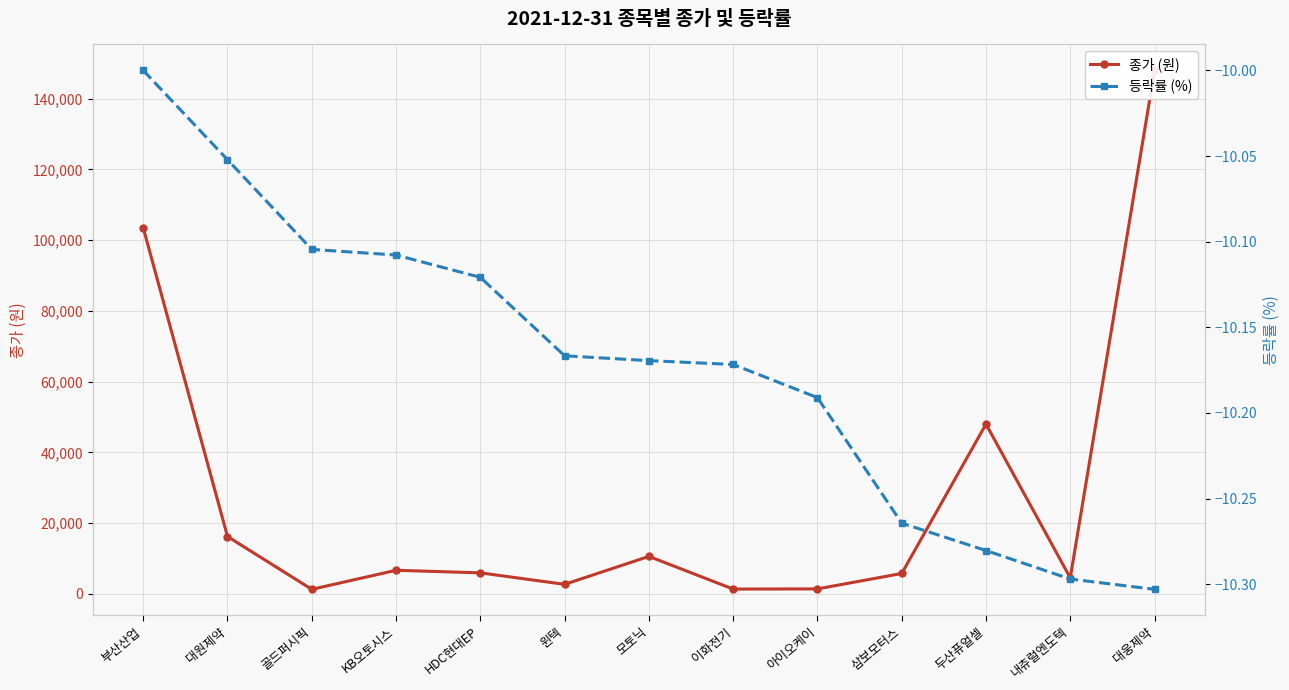

What is the value of the 종가 (원) point at the 10th from the left?

5770.0